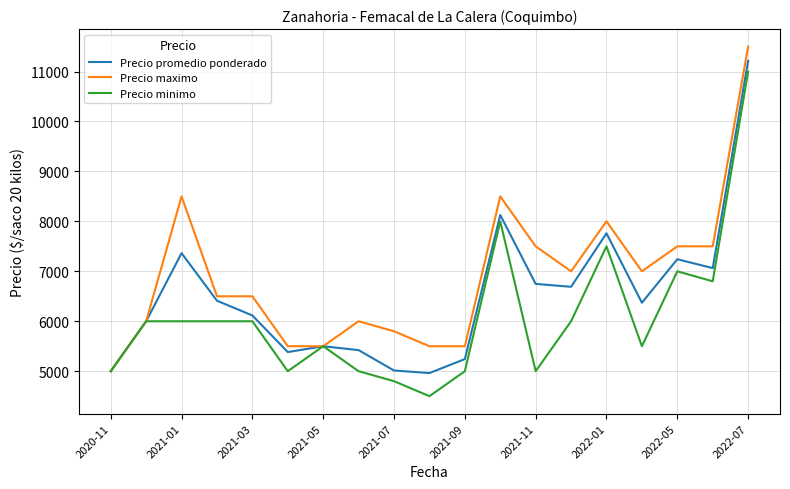

Rank the series by their average value, from highest to lowest.

Precio maximo, Precio promedio ponderado, Precio minimo